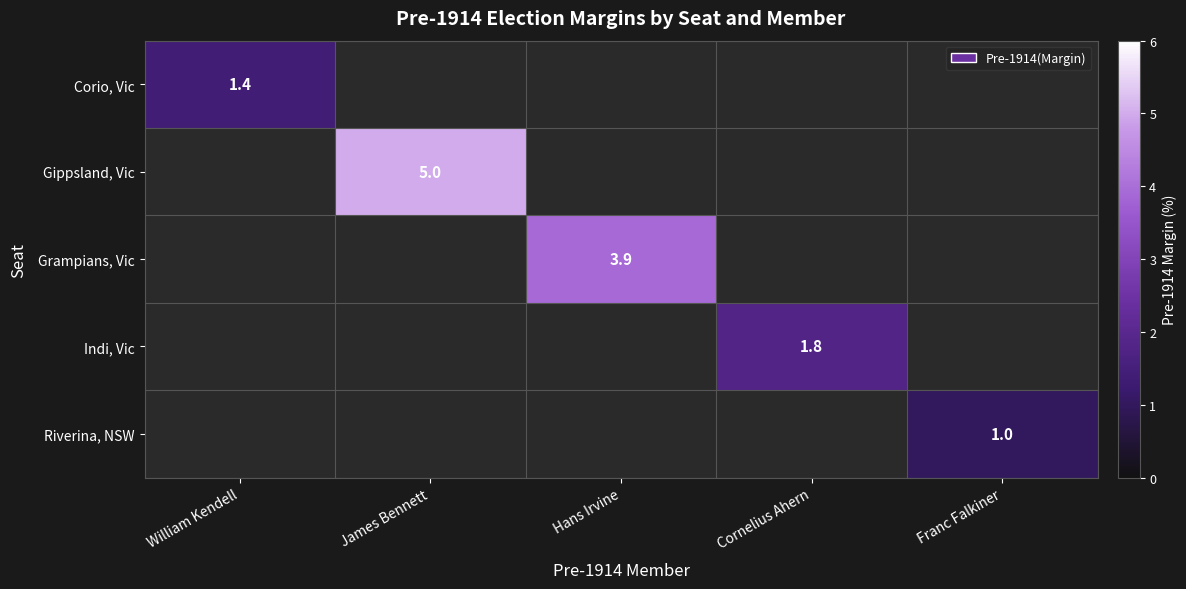

The value of Gippsland, Vic at James Bennett is 8.8. True or false?

False